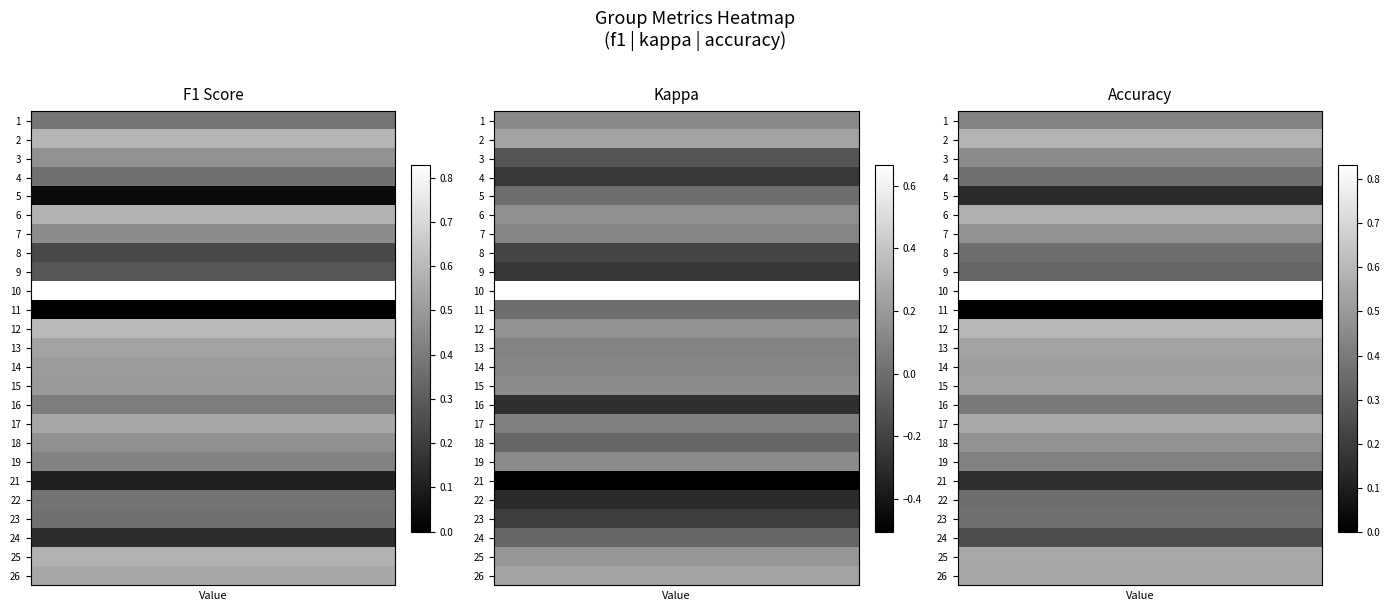

Which series changed the most between 7 and 11?

3